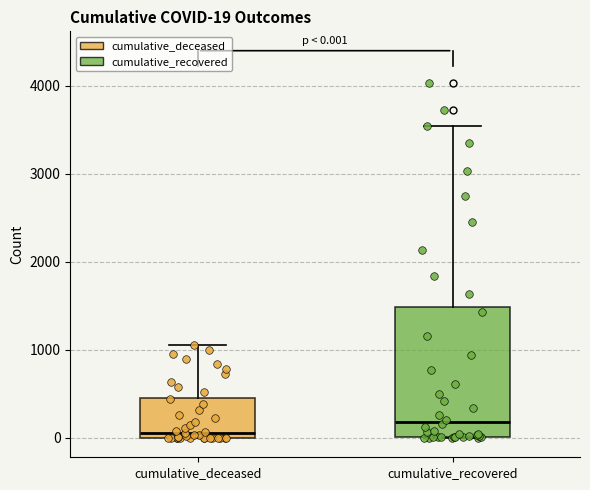

Which box has the highest median line?

cumulative_recovered